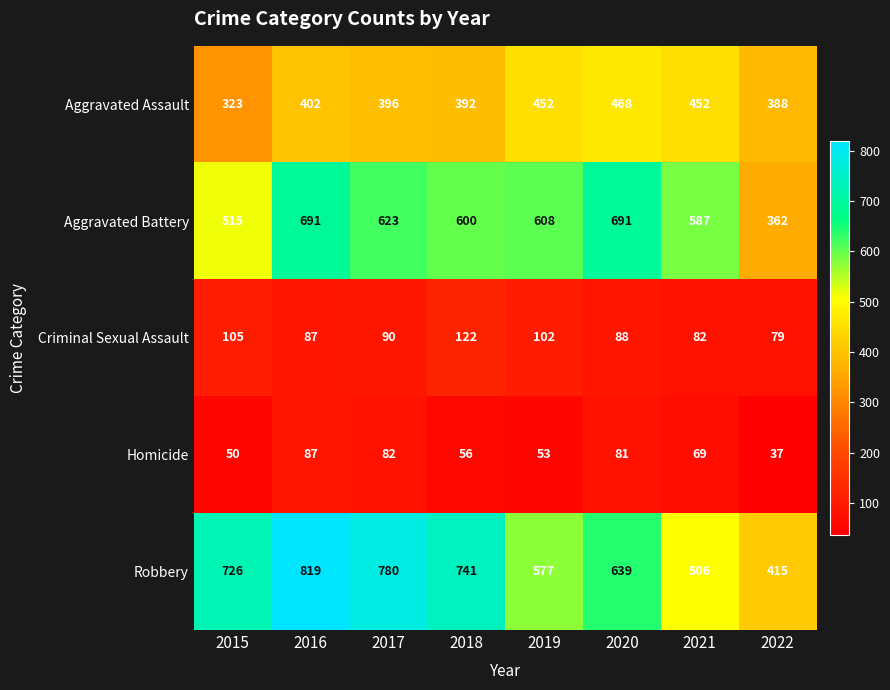

The value of Criminal Sexual Assault at 2018 is 48. True or false?

False